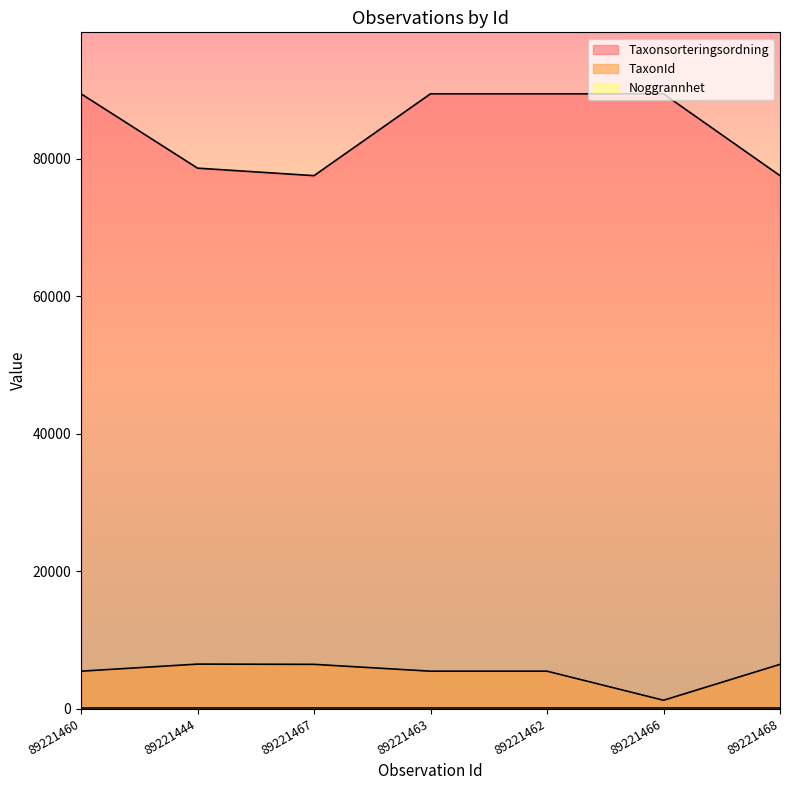

True or false: Taxonsorteringsordning has a value of 89410 at 89221463.

True